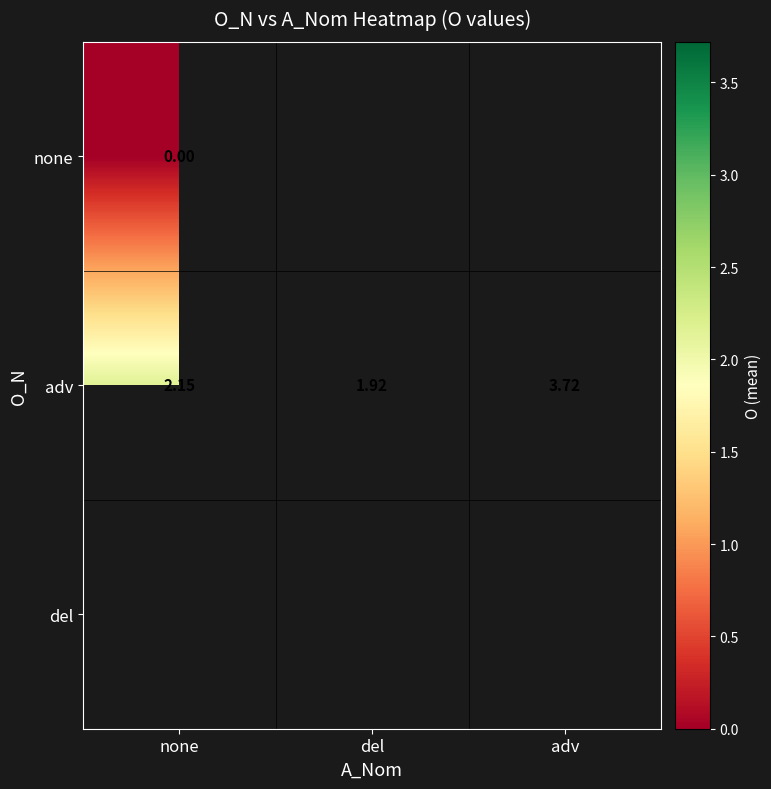

How many data points in adv are above 2?

2